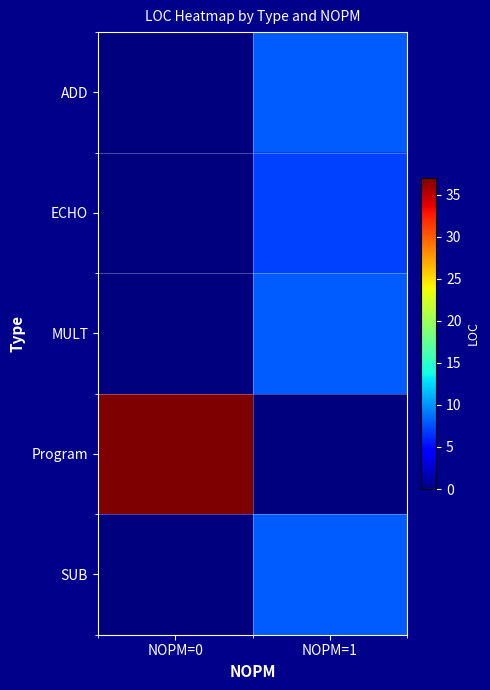

What is the spread (max minus min) of values at NOPM=0?

37